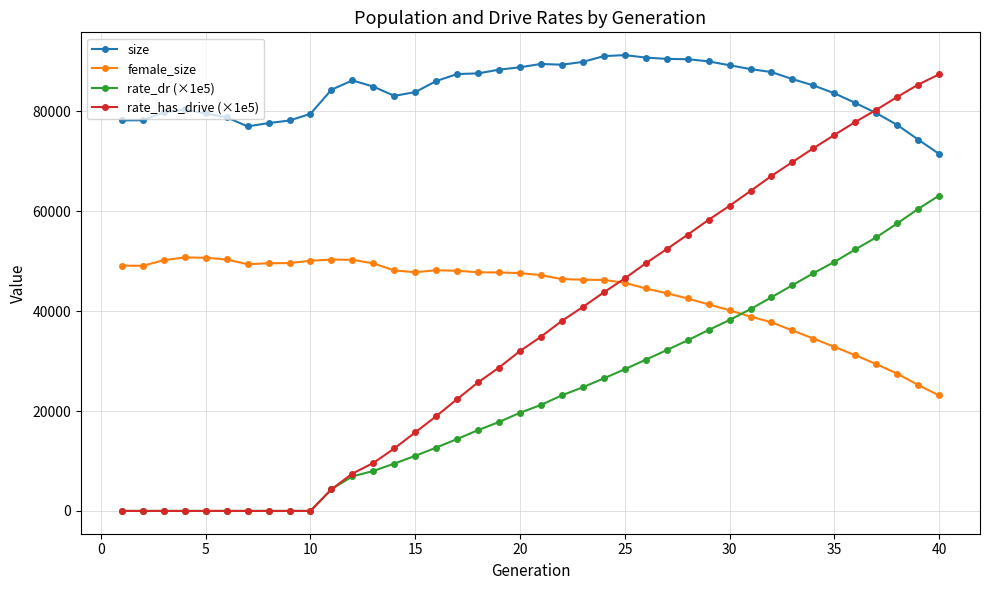

True or false: female_size and rate_dr (×1e5) cross at least once.

True